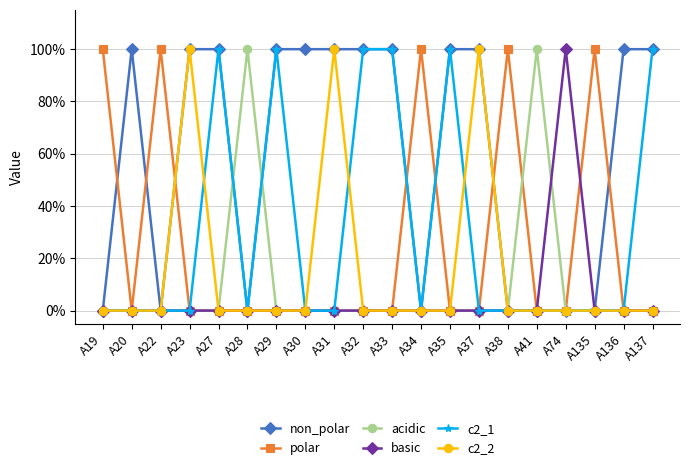

What is the difference between the maximum and minimum values in the acidic series?

1